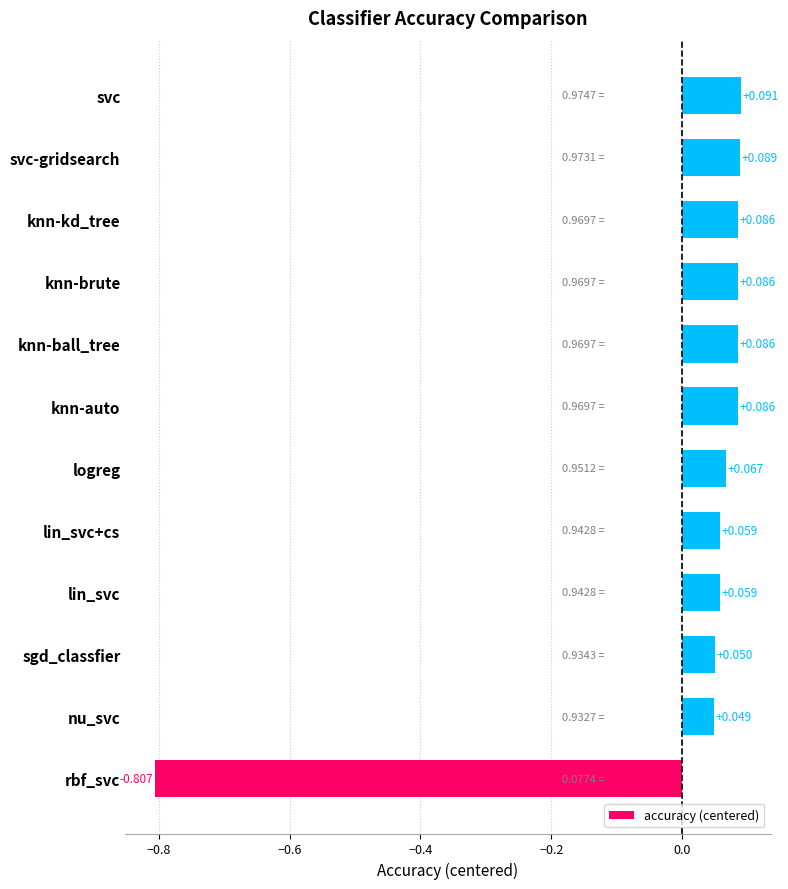

Where is the data nearest to the value 0?

nu_svc